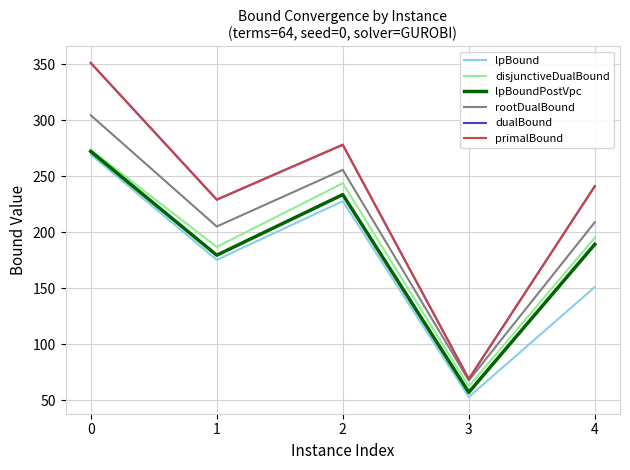

True or false: lpBoundPostVpc and disjunctiveDualBound intersect in this chart.

False